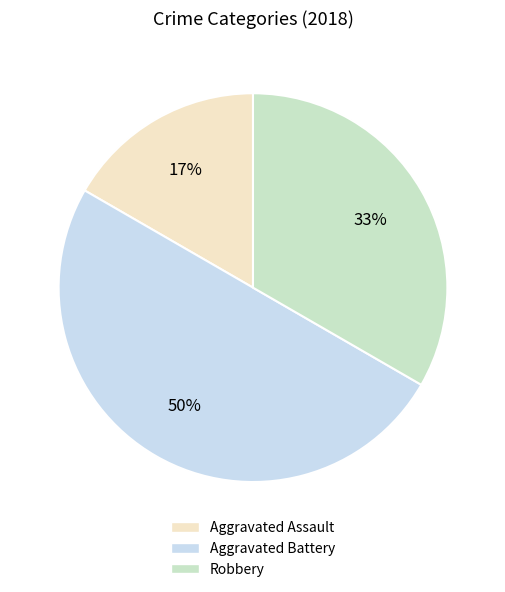

To the nearest percent, what is the average slice percentage?

33%